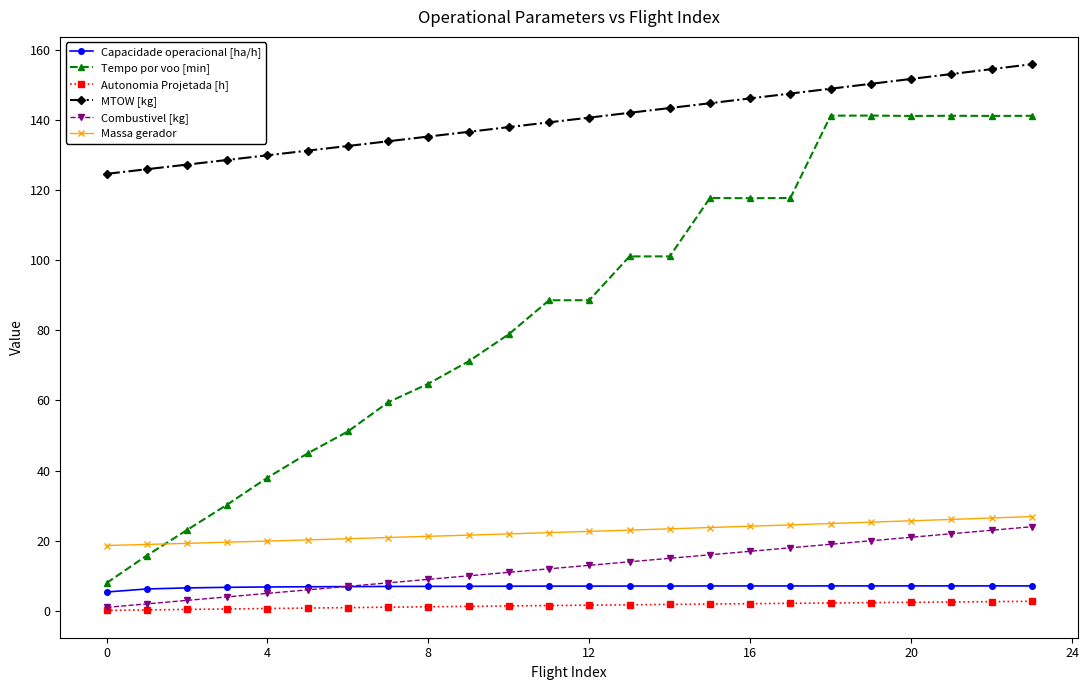

True or false: Tempo por voo [min] has more than 1 interior local peaks.

True